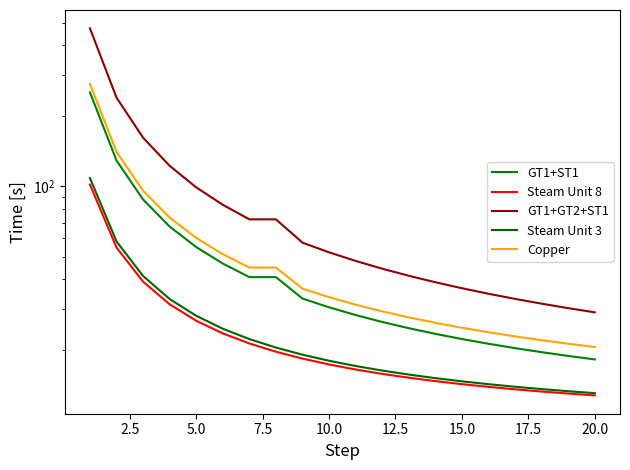

At which label is Steam Unit 3 closest to 60?

2.5